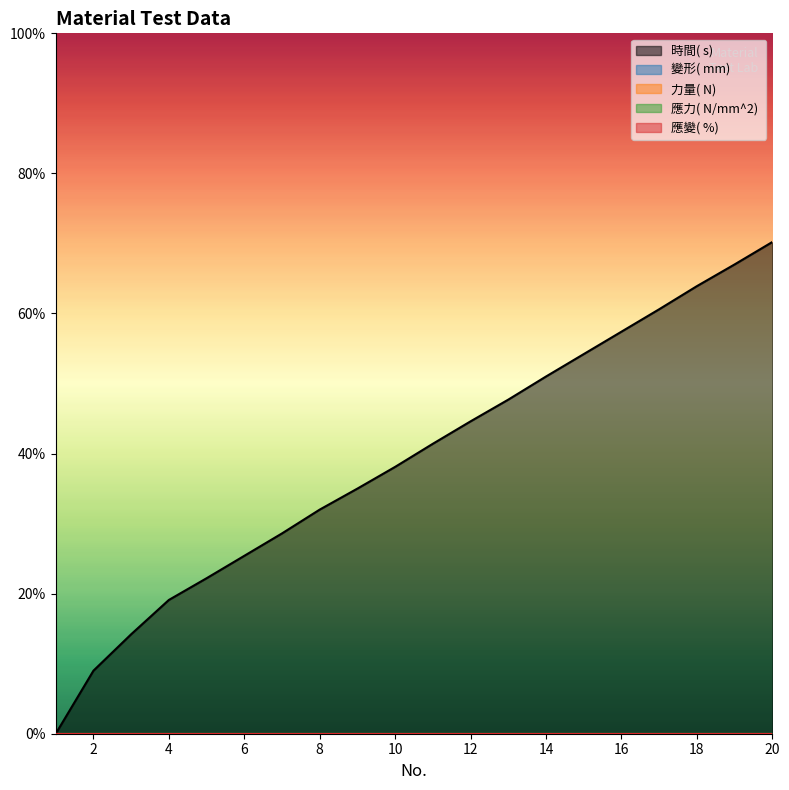

Which series changed the most between 4 and 9?

時間( s) 